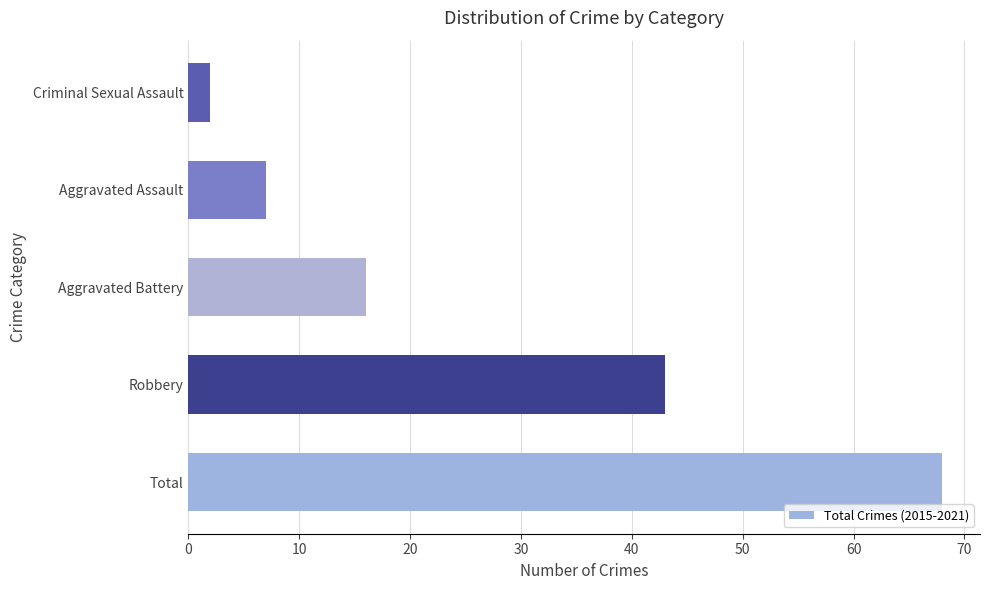

List the labels in order of value, largest first.

Total, Robbery, Aggravated Battery, Aggravated Assault, Criminal Sexual Assault